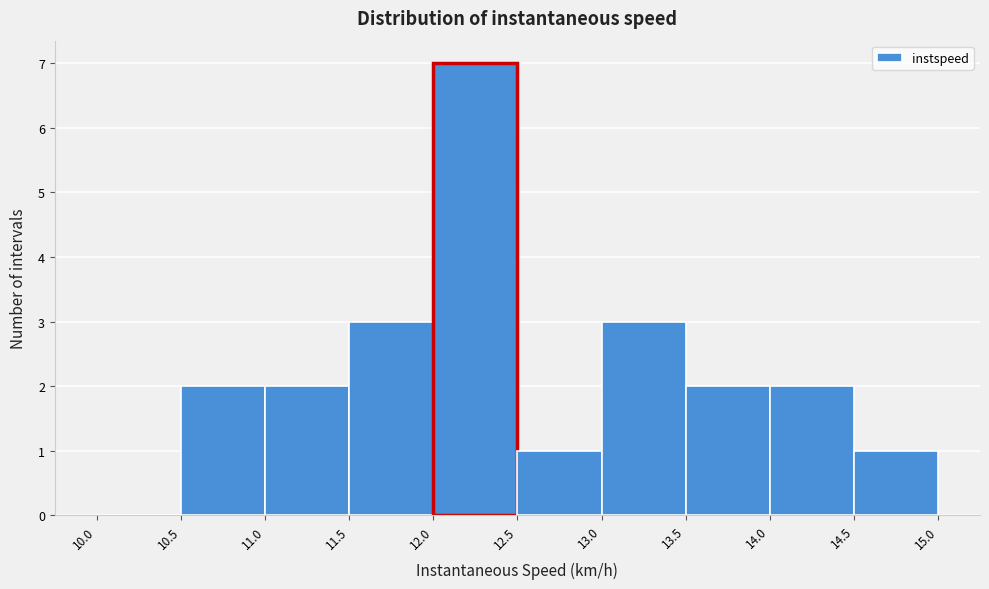

What is the height of the bar covering 12.0 to 12.5 on the x-axis? The values are not printed on the chart, so give them approximately, as read against the axis.

7